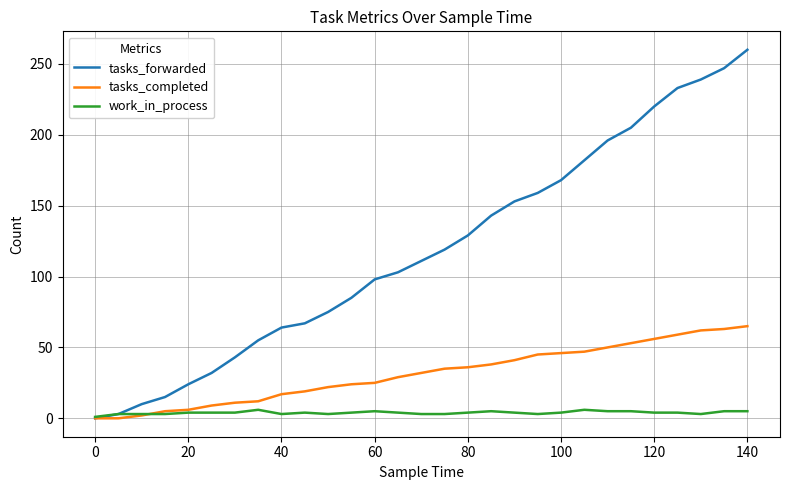

Rank the series by their maximum value, from highest to lowest.

tasks_forwarded, tasks_completed, work_in_process